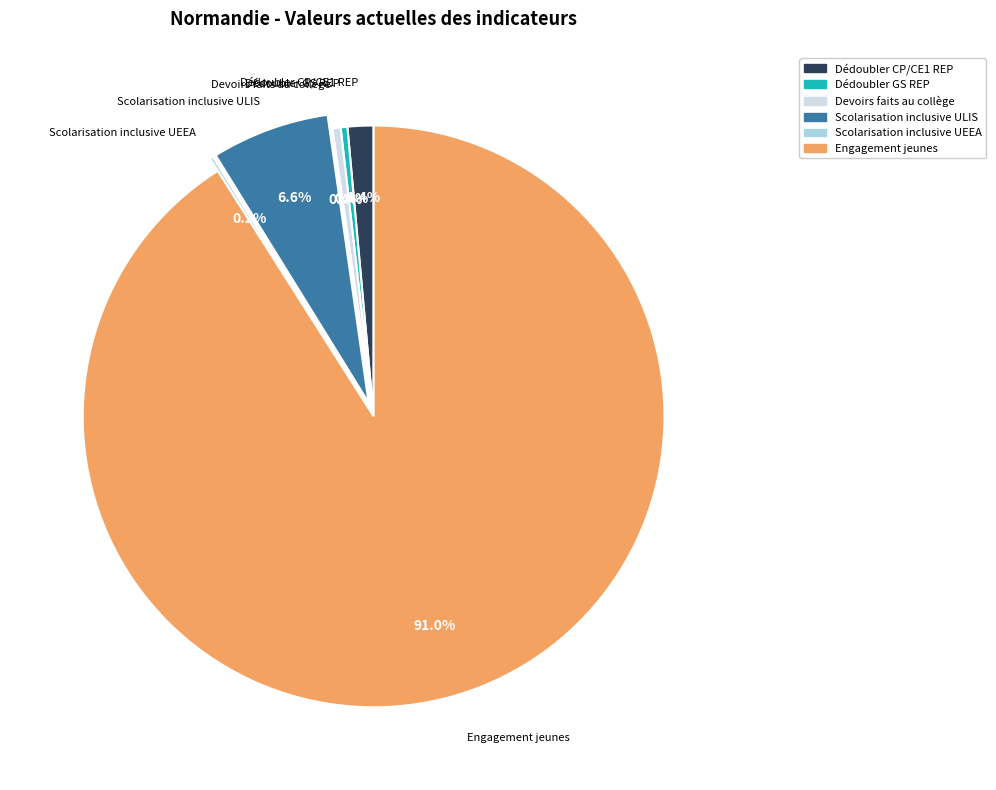

What percentage is NOT represented by Dédoubler GS REP?

99.6%